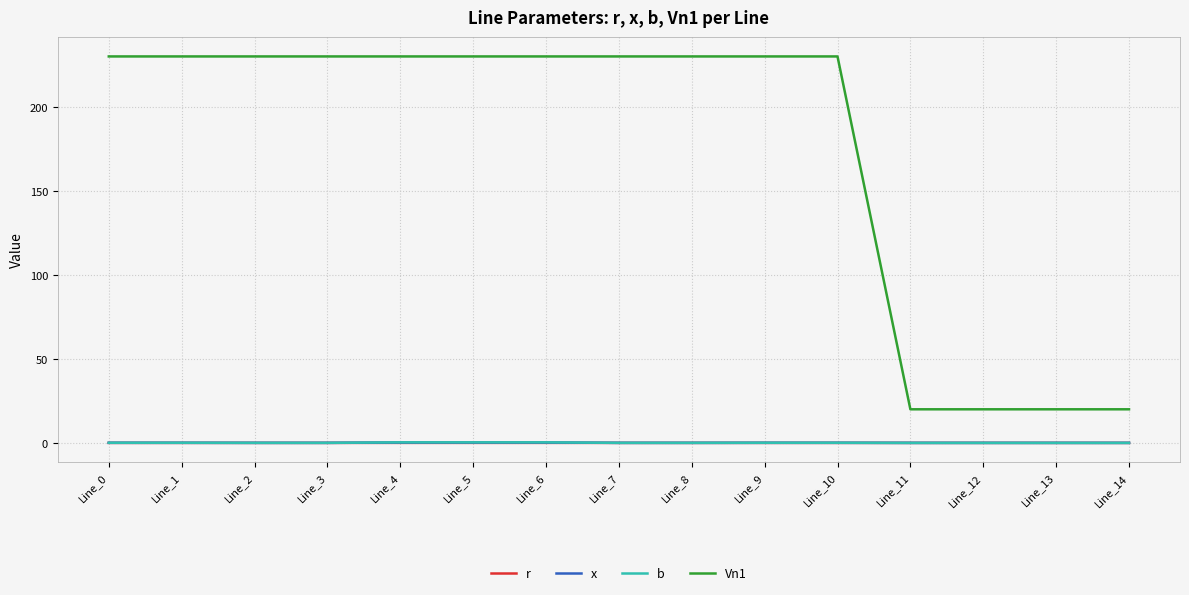

Which series has the widest spread of values?

Vn1